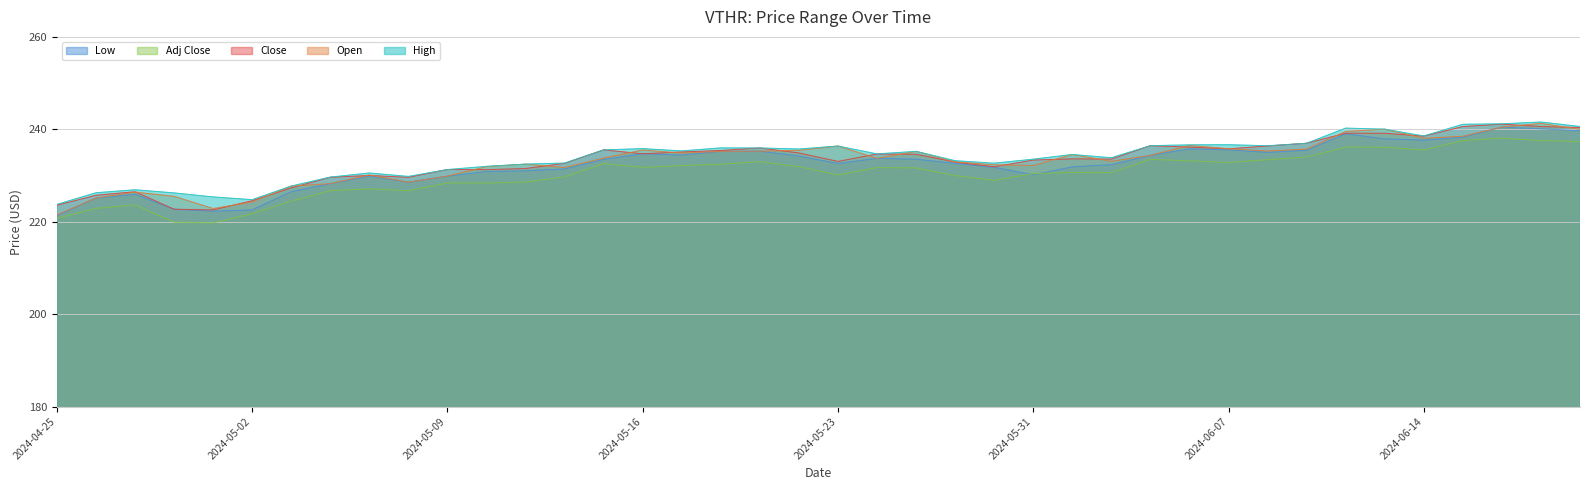

Where does the Low series first go above 233?

2024-05-15